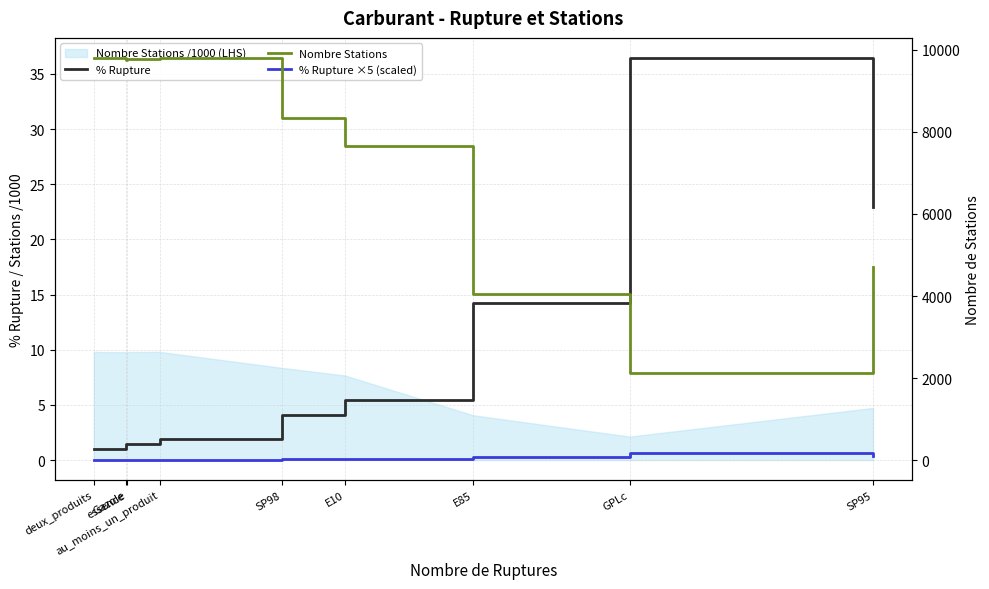

True or false: % Rupture ×5 (scaled) and Nombre Stations intersect in this chart.

False